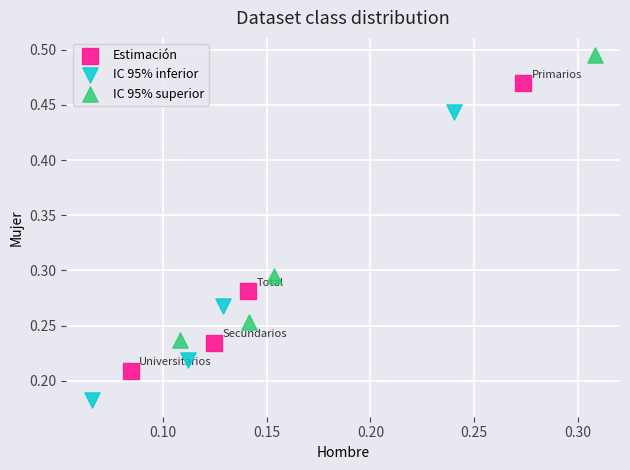

Which series contains the lowest Y value?

IC 95% inferior